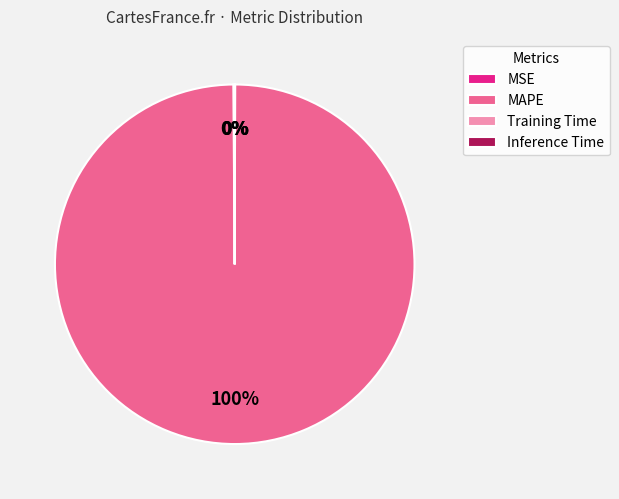

To the nearest percent, what is the difference between the largest and smallest slice percentages?

100%